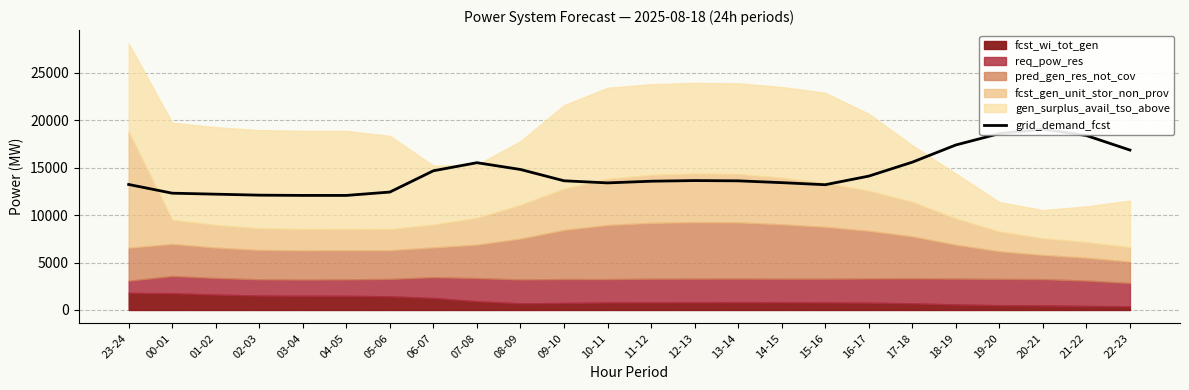

Is it true that the value at 00-01 is 17819?

False